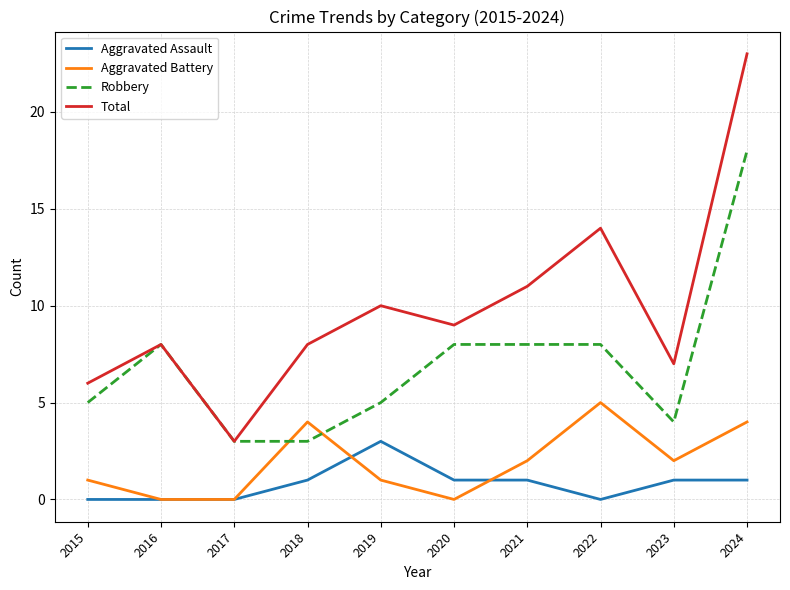

At which label does Total first exceed 9?

2019